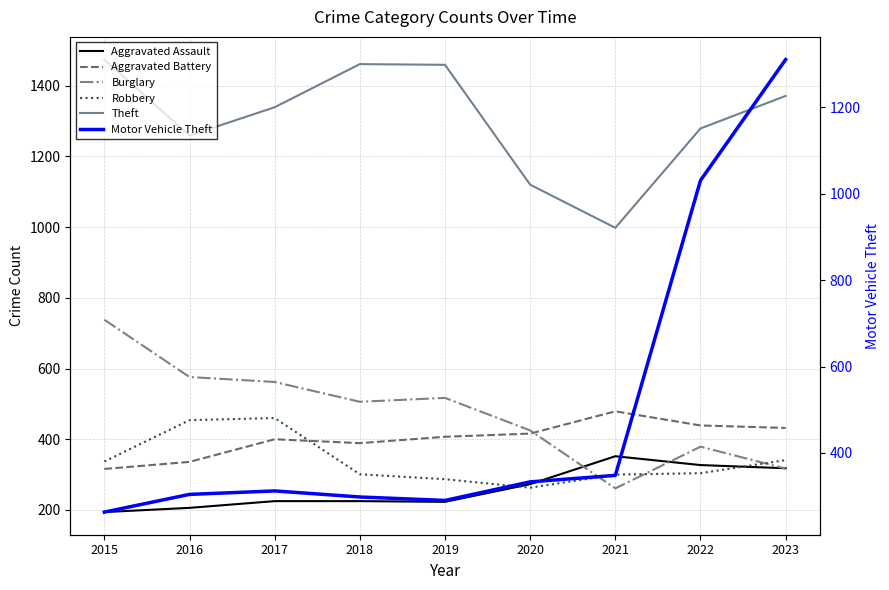

What is the total value across all series at 2022?

3759